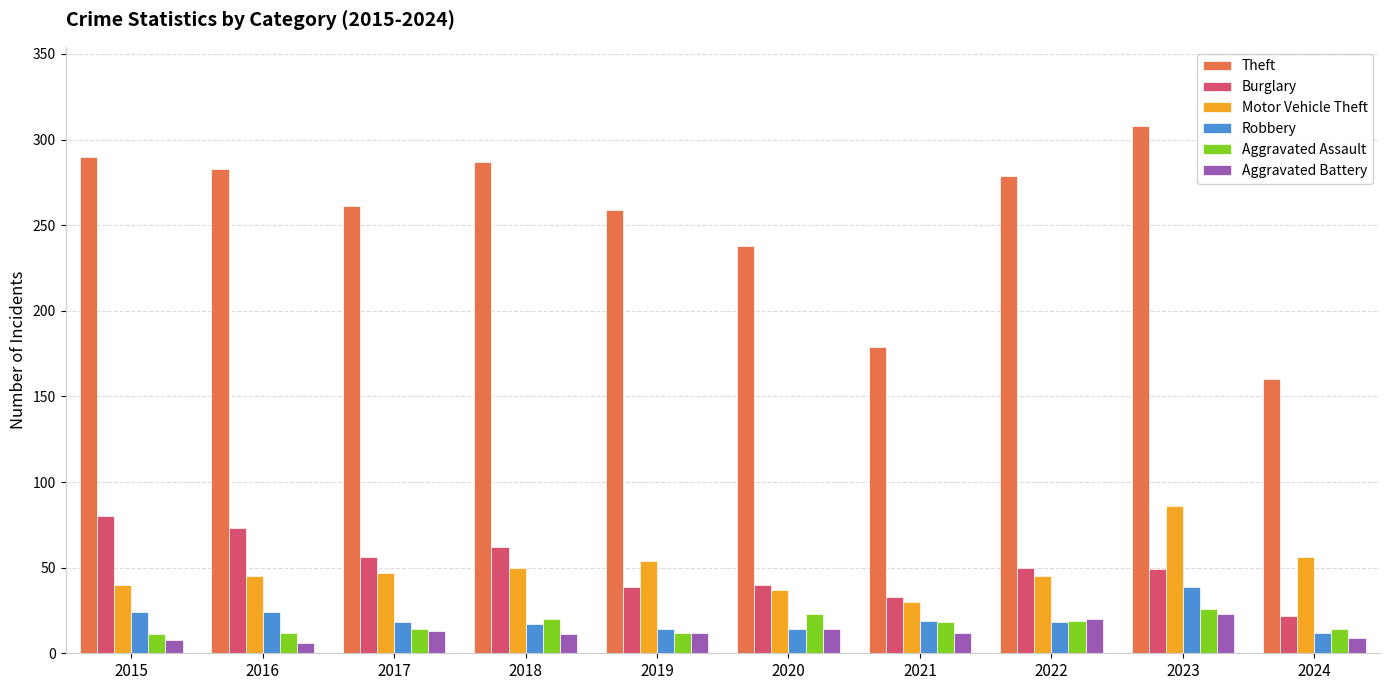

Is the value of Motor Vehicle Theft at 2019 greater than the value of Aggravated Battery at 2021?

Yes